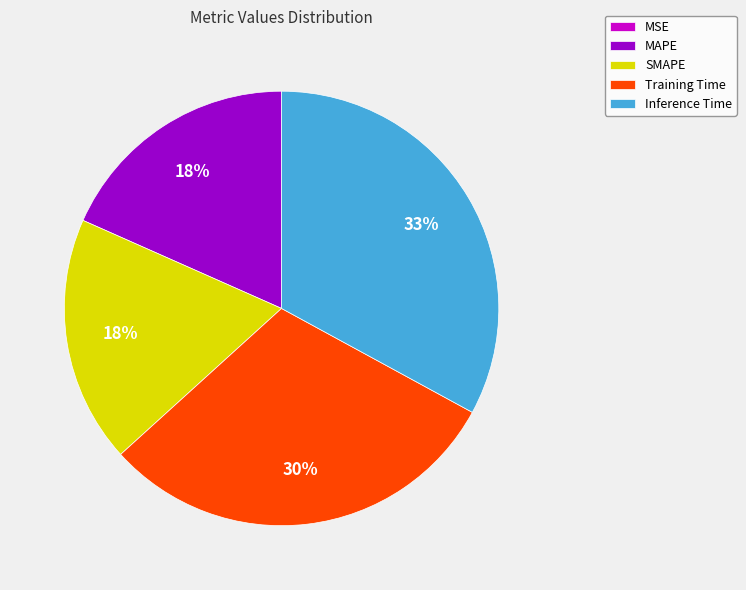

Do SMAPE and MAPE together represent more than half of the pie?

No